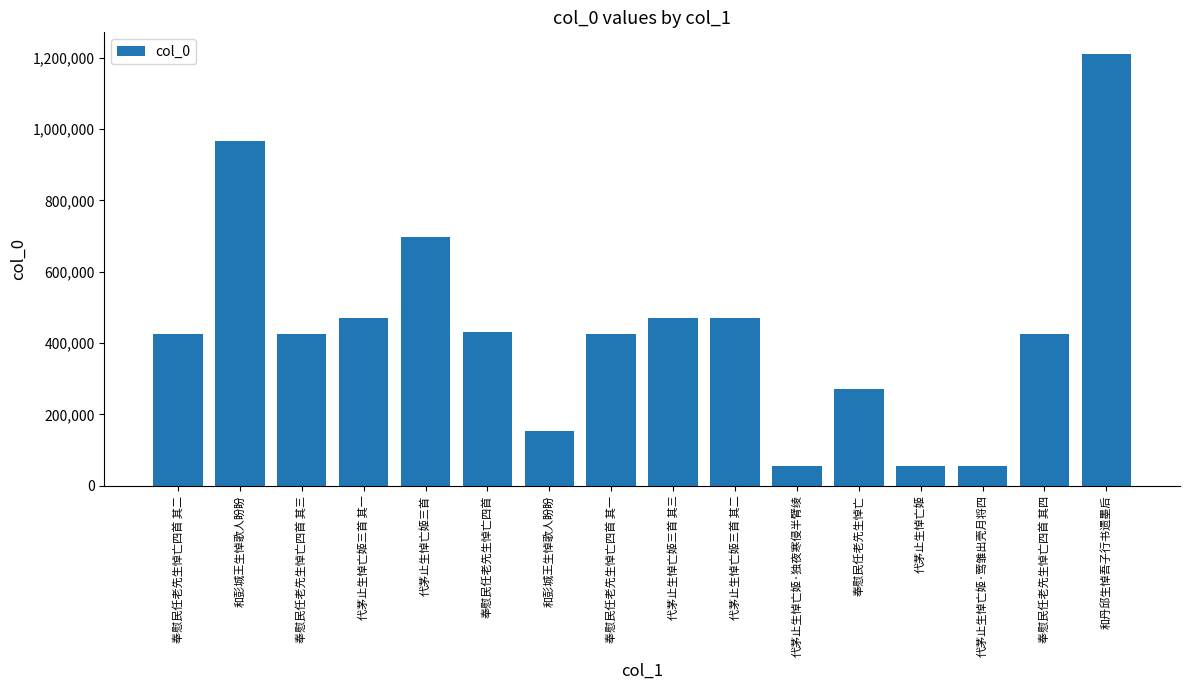

At which label is the value closest to 632625?

代茅止生悼亡姬三首